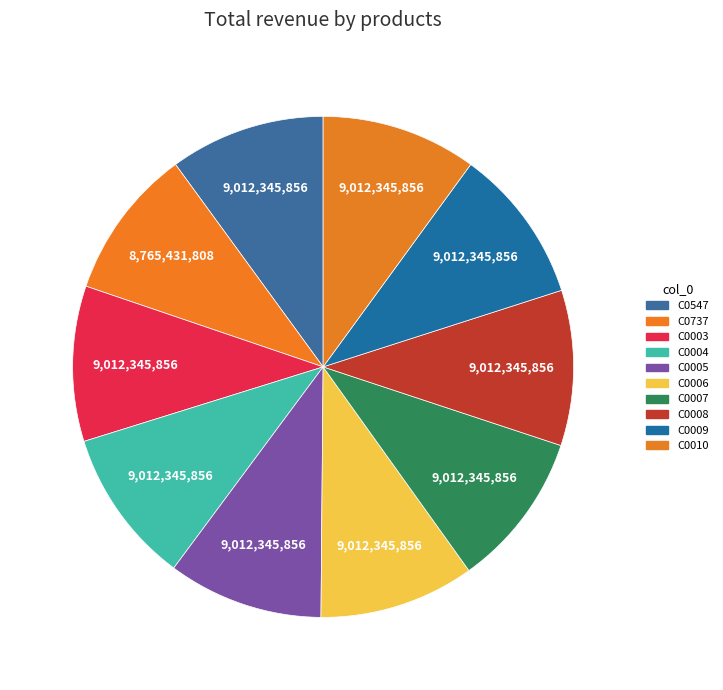

True or false: C0007 accounts for 10% of the total.

True